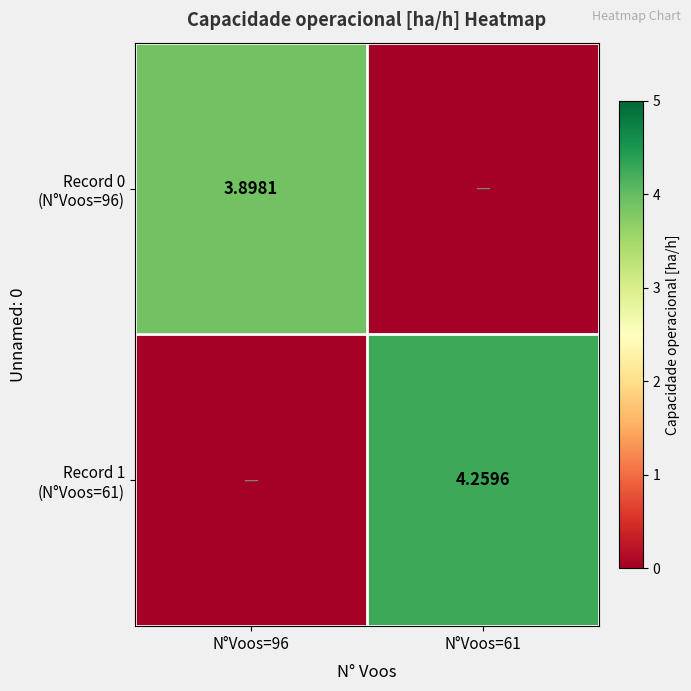

Which series has the largest range (max minus min)?

Record 1 (N°Voos=61)